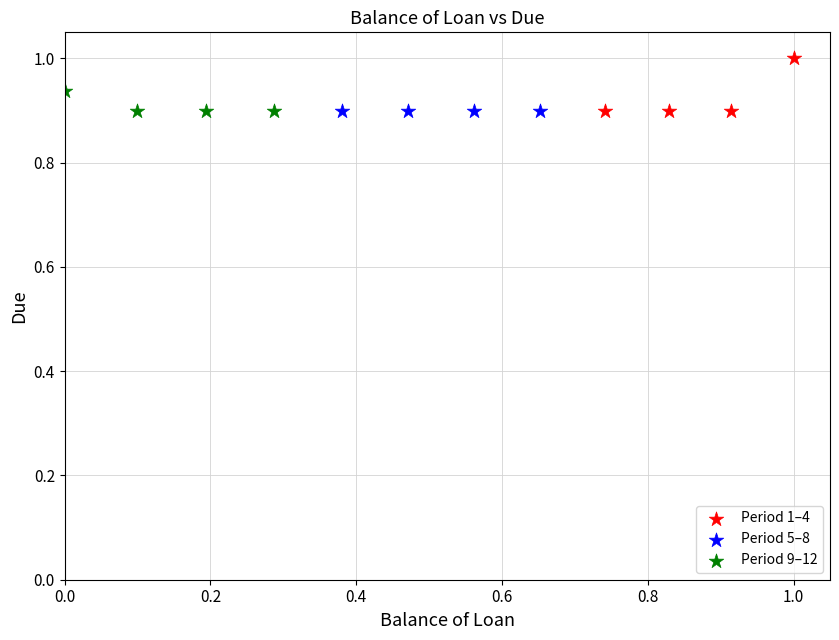

Which series contains the highest Y value?

Period 1–4